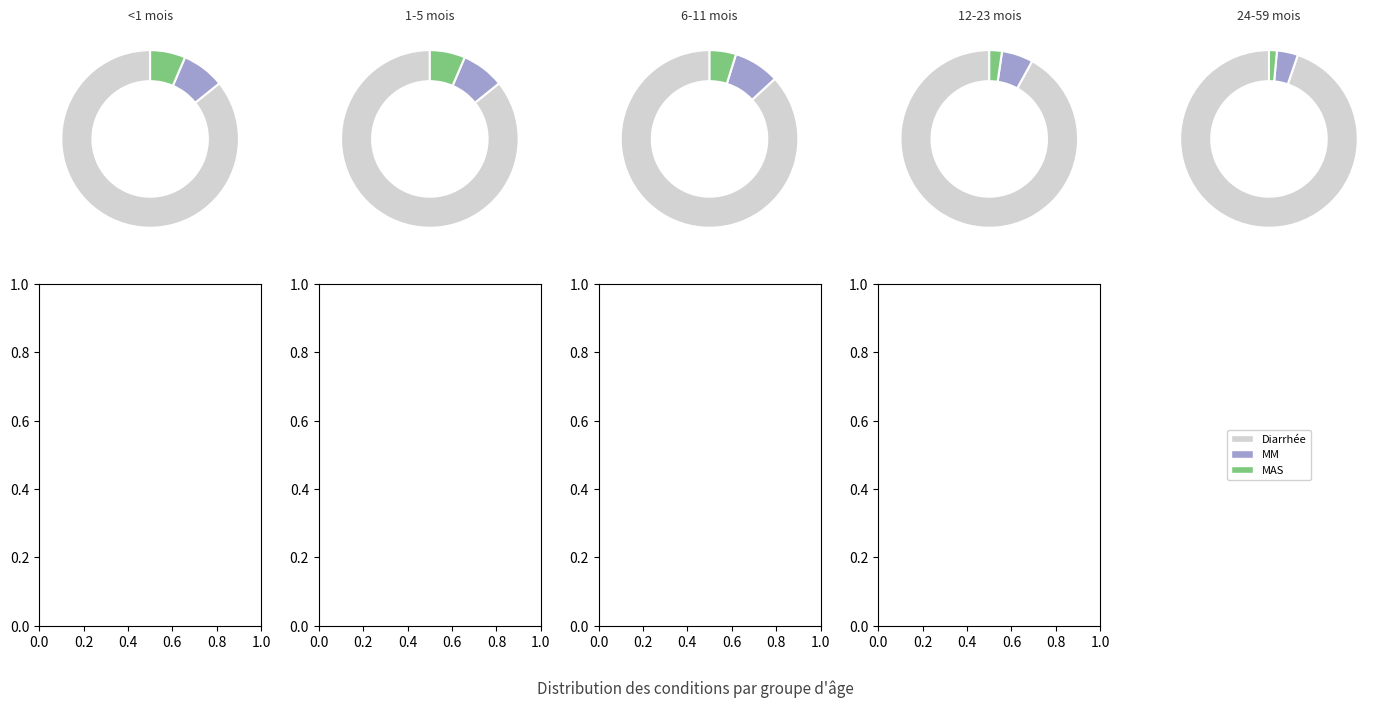

To the nearest percent, what percentage of the pie is MAS?

6%